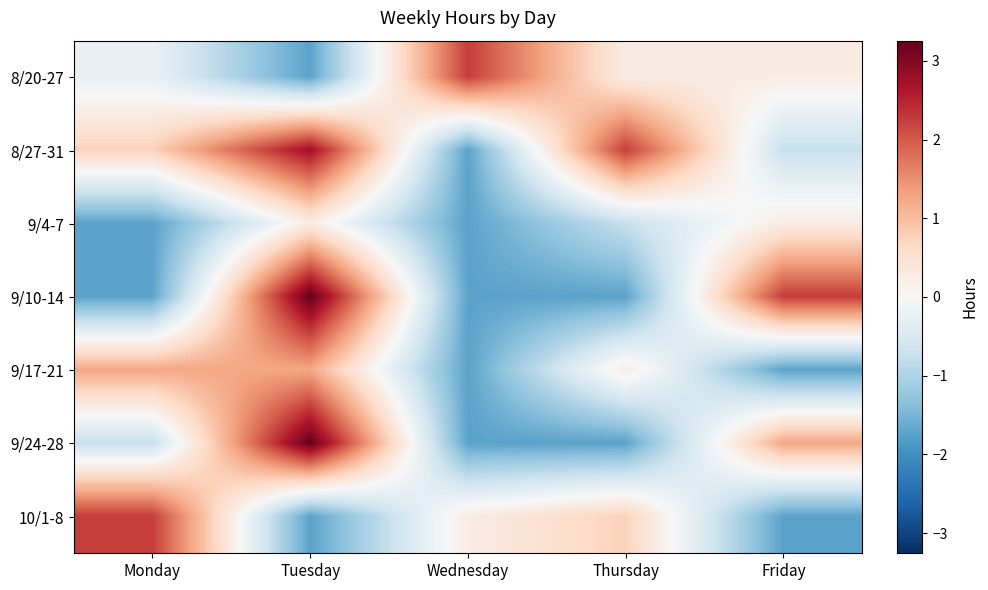

Which series has the largest total across all categories?

8/27-31